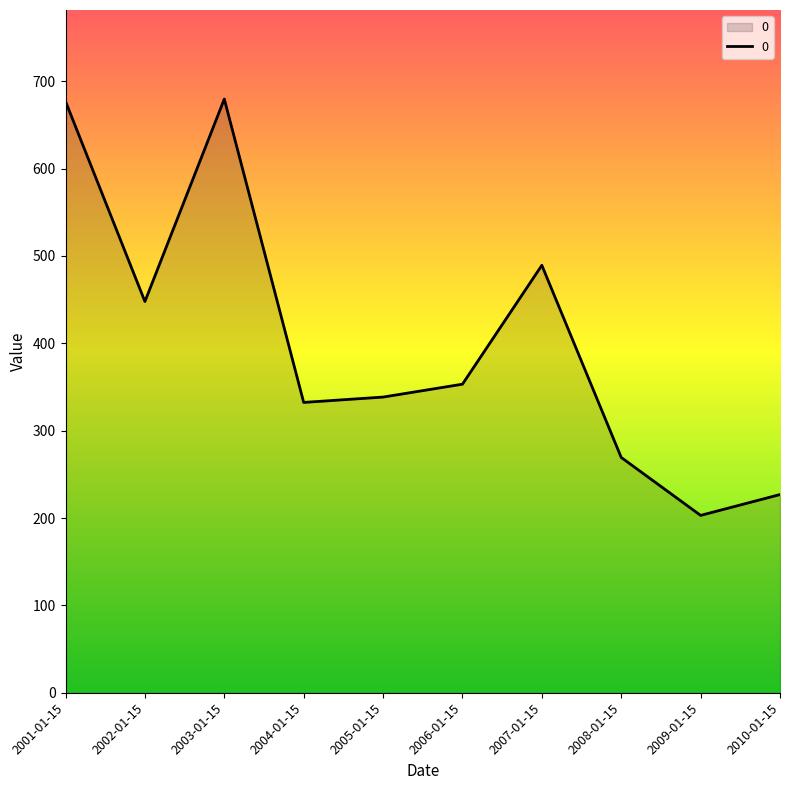

How many lines are shown in the chart?

1